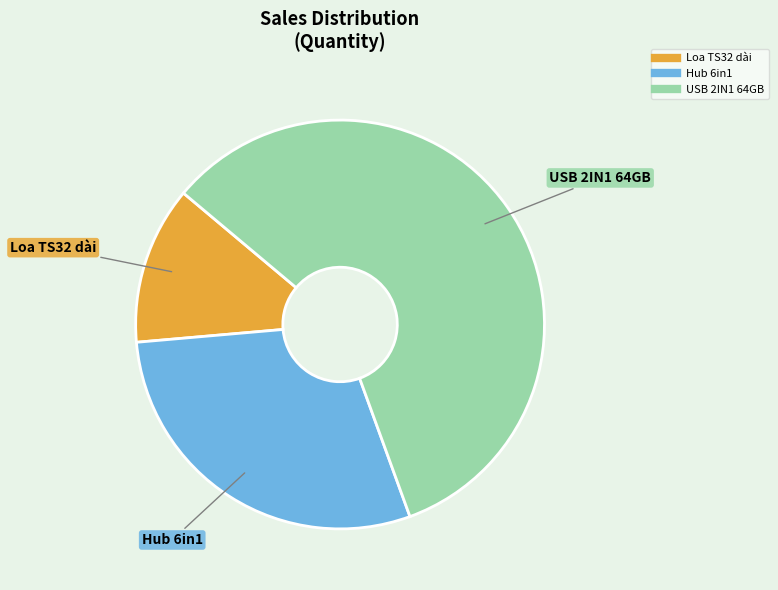

The USB 2IN1 64GB slice represents 58% of the pie. True or false?

True